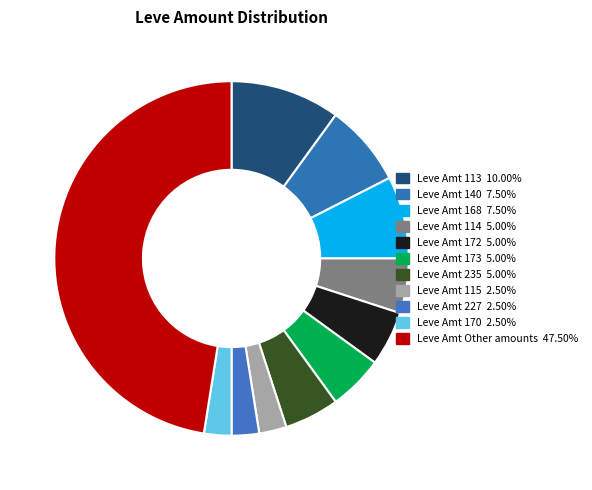

How many segments does this pie chart have?

11